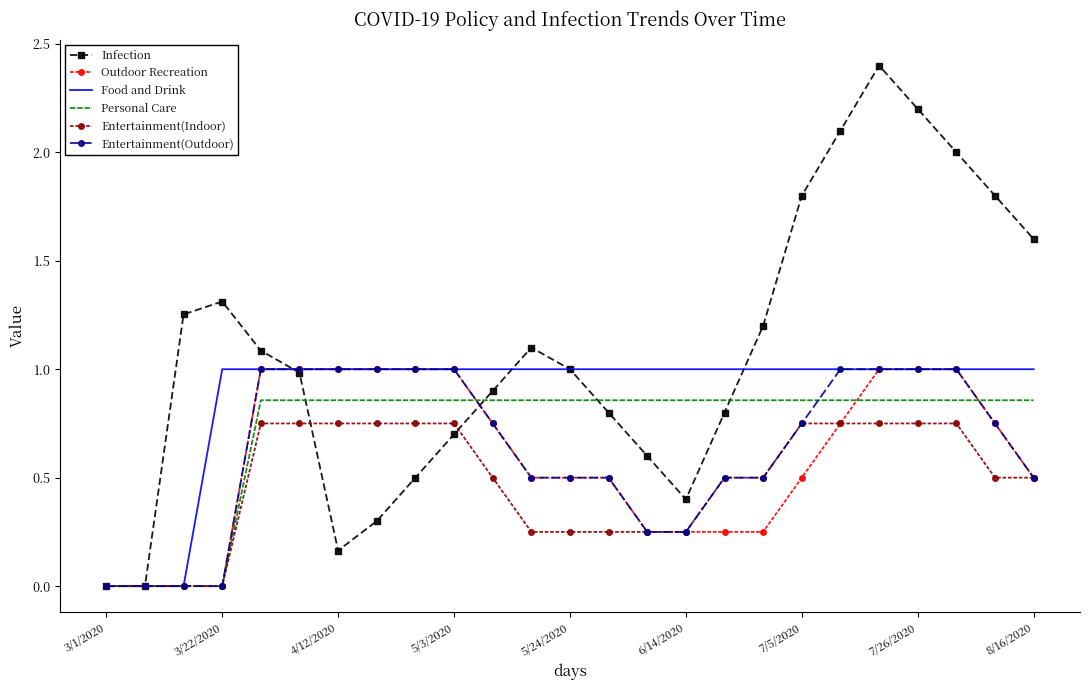

What is the highest value of the Food and Drink series?

1.0